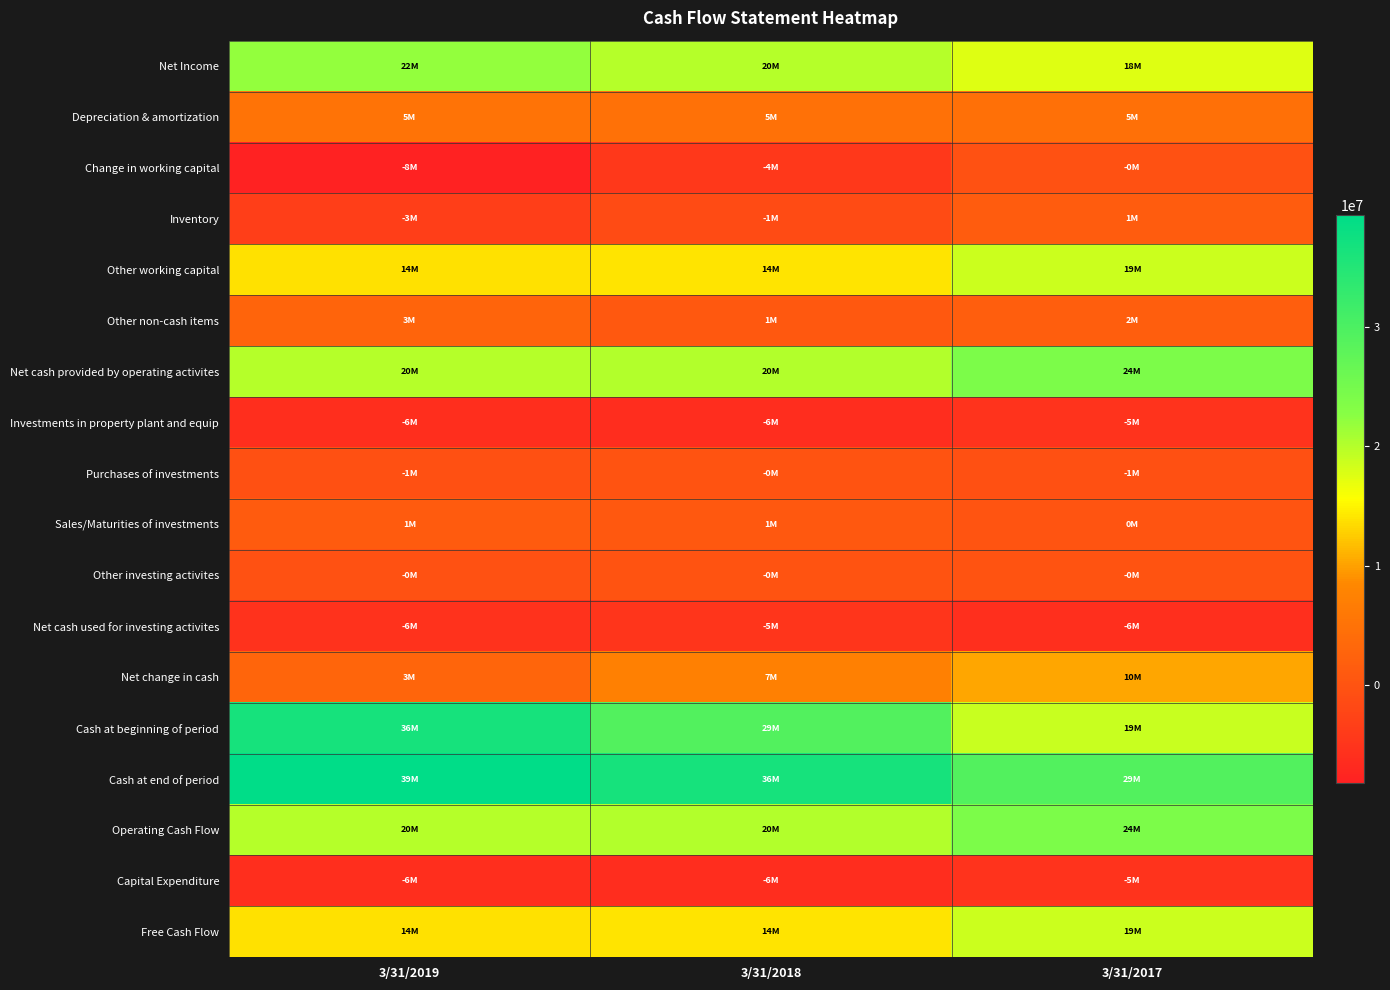

Reading left to right, what are all the values shown in this chart?

Net Income: 3/31/2019=22034000	3/31/2018=19913000	3/31/2017=17586000
Depreciation & amortization: 3/31/2019=5038000	3/31/2018=4911000	3/31/2017=4767000
Change in working capital: 3/31/2019=-8171000	3/31/2018=-4448000	3/31/2017=-326000
Inventory: 3/31/2019=-3414000	3/31/2018=-1469000	3/31/2017=1402000
Other working capital: 3/31/2019=13914000	3/31/2018=14002000	3/31/2017=18709000
Other non-cash items: 3/31/2019=2603000	3/31/2018=795000	3/31/2017=1728000
Net cash provided by operating activites: 3/31/2019=19864000	3/31/2018=20211000	3/31/2017=24024000
Investments in property plant and equip: 3/31/2019=-5950000	3/31/2018=-6209000	3/31/2017=-5315000
Purchases of investments: 3/31/2019=-530000	3/31/2018=-173000	3/31/2017=-528000
Sales/Maturities of investments: 3/31/2019=1118000	3/31/2018=874000	3/31/2017=37000
Other investing activites: 3/31/2019=-292000	3/31/2018=-127000	3/31/2017=-38000
Net cash used for investing activites: 3/31/2019=-5540000	3/31/2018=-4881000	3/31/2017=-5831000
Net change in cash: 3/31/2019=2891000	3/31/2018=7249000	3/31/2017=10285000
Cash at beginning of period: 3/31/2019=36465000	3/31/2018=29215000	3/31/2017=18930000
Cash at end of period: 3/31/2019=39357000	3/31/2018=36465000	3/31/2017=29215000
Operating Cash Flow: 3/31/2019=19864000	3/31/2018=20211000	3/31/2017=24024000
Capital Expenditure: 3/31/2019=-5950000	3/31/2018=-6209000	3/31/2017=-5315000
Free Cash Flow: 3/31/2019=13914000	3/31/2018=14002000	3/31/2017=18709000